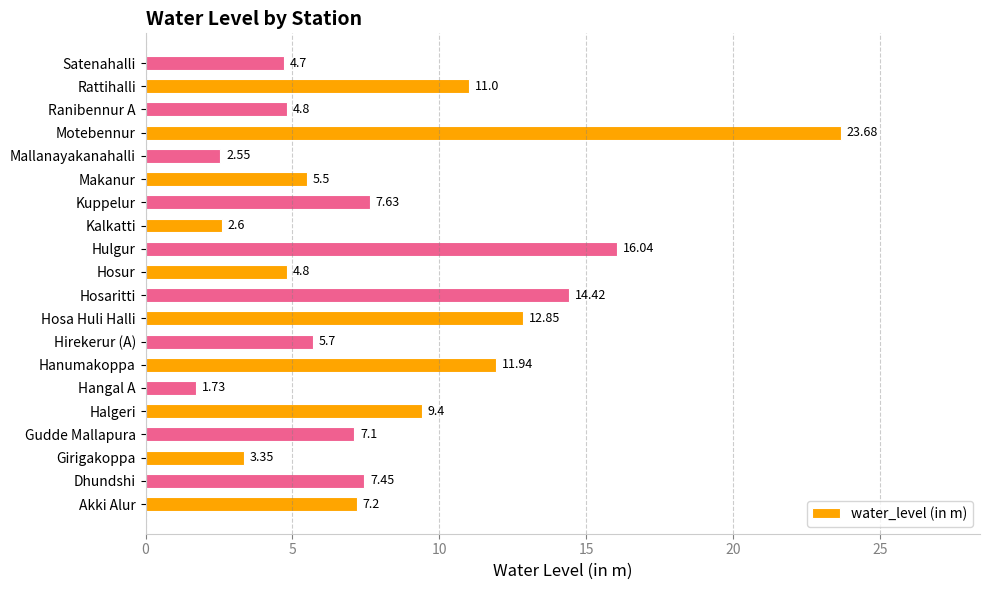

At which label is the value closest to 12?

Hanumakoppa